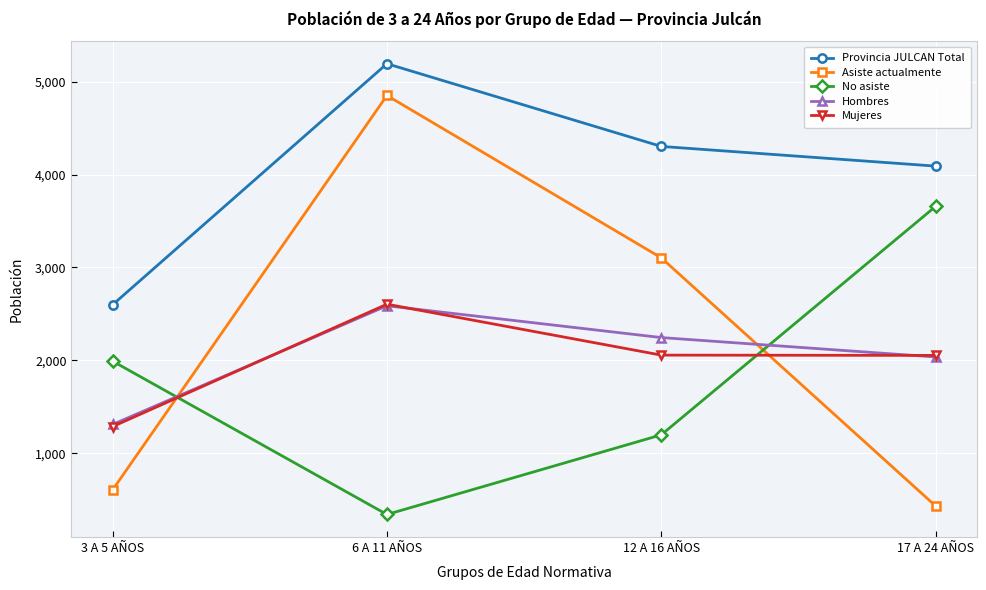

What is the maximum value for Mujeres?

2605